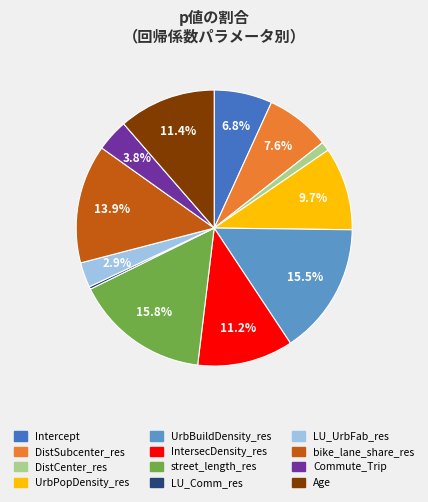

Does Commute_Trip account for over 50% of the chart?

No